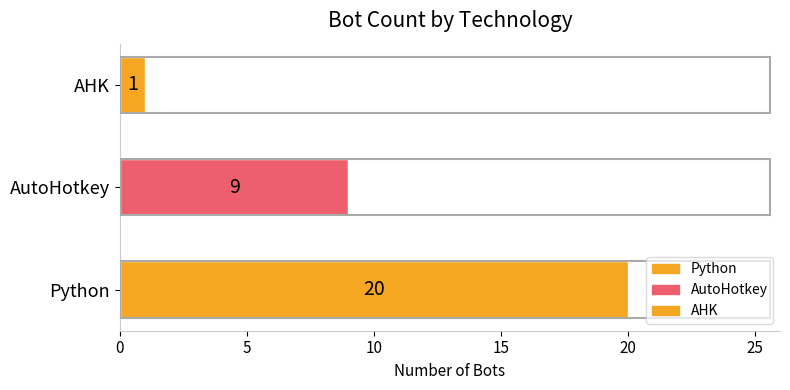

What is the difference between the maximum and minimum values?

19